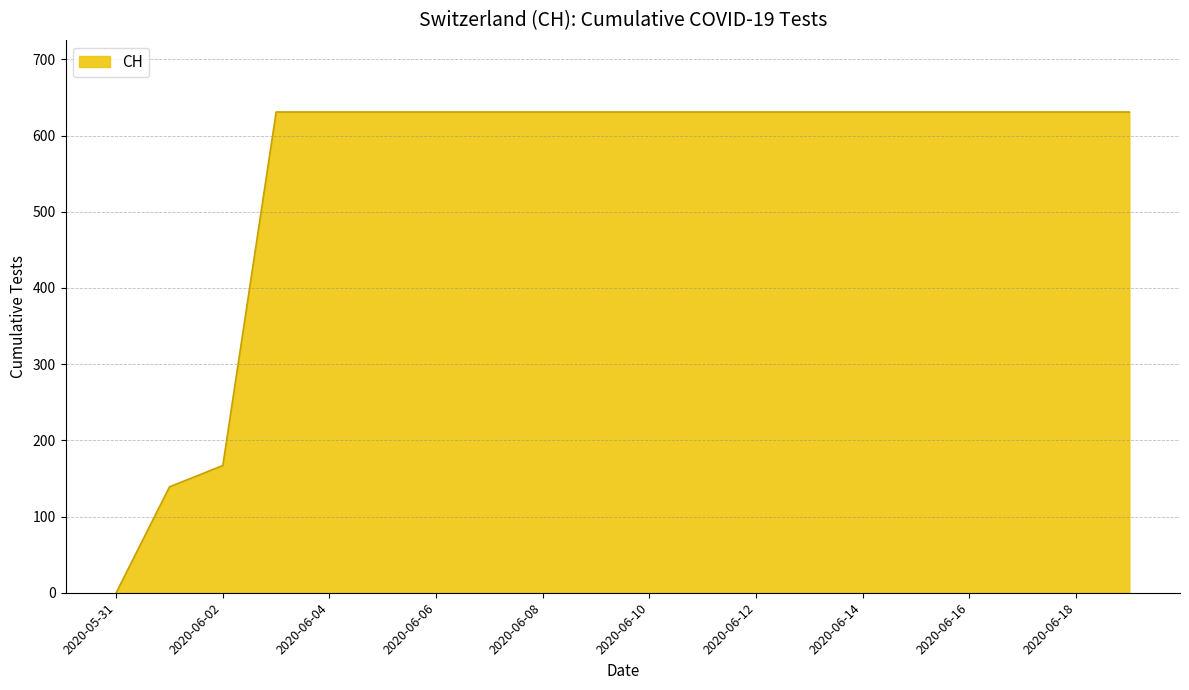

What is the greatest value displayed?

631